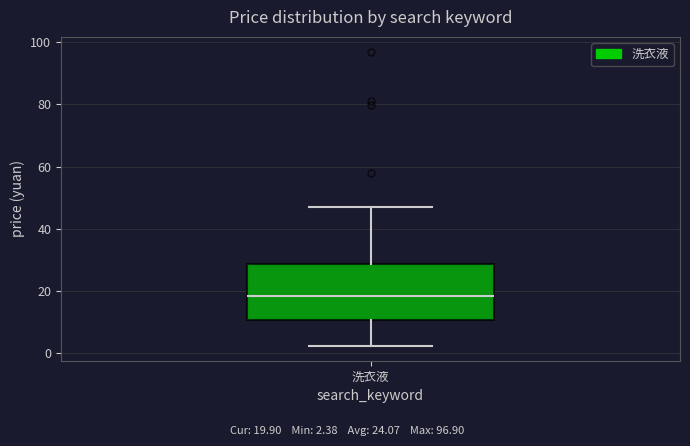

Transcribe this box plot: give where the median line is, the range the box spans, and where the two whiskers end, as read against the y-axis. The values are not printed on the chart, so give them approximately, as read against the axis.

median 18, box 10 to 28, whiskers 2 to 46